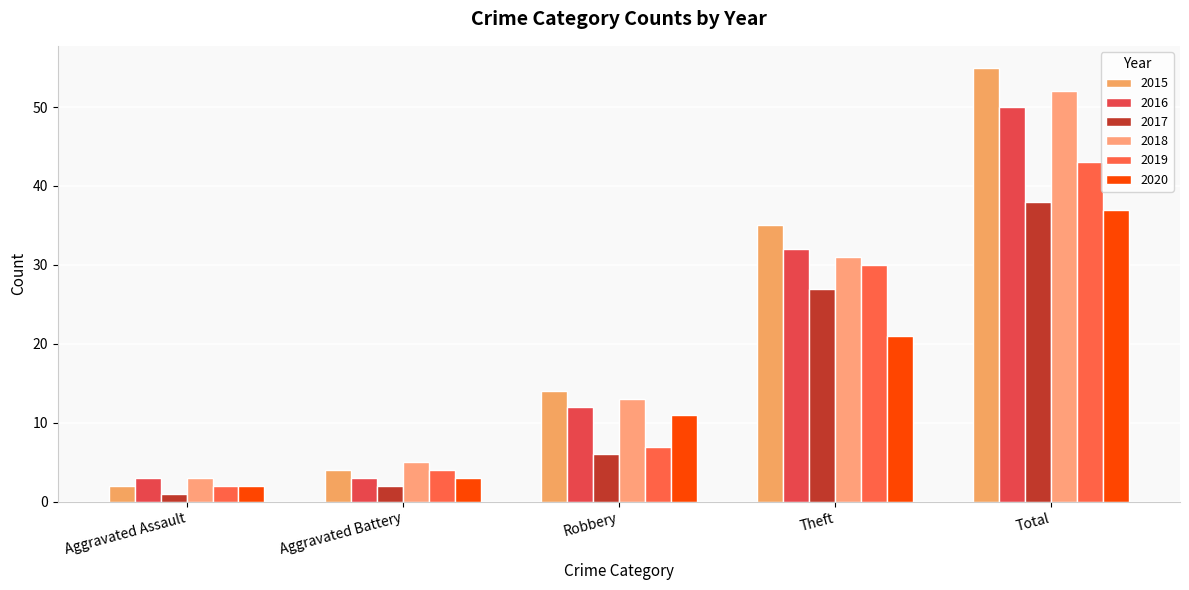

What is the difference between the highest and lowest values at Robbery?

8